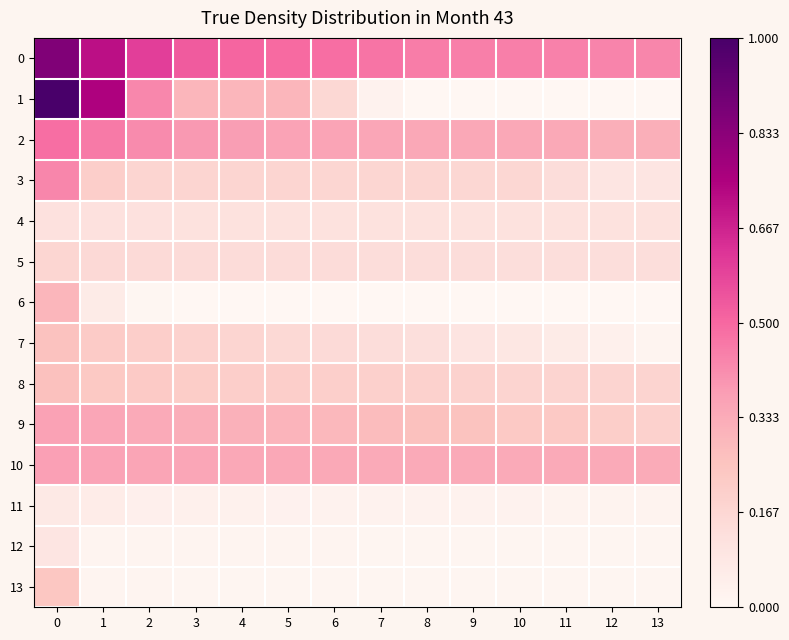

Reading left to right, what are all the values shown in this chart?

0: 0=0.9	1=0.7	2=0.6	3=0.5	4=0.5	5=0.5	6=0.5	7=0.5	8=0.5	9=0.4	10=0.4	11=0.4	12=0.4	13=0.4
1: 0=1.0	1=0.7	2=0.4	3=0.3	4=0.3	5=0.3	6=0.2	7=0.0	8=0.0	9=0.0	10=0.0	11=0.0	12=0.0	13=0.0
2: 0=0.5	1=0.5	2=0.4	3=0.4	4=0.4	5=0.4	6=0.4	7=0.3	8=0.3	9=0.3	10=0.3	11=0.3	12=0.3	13=0.3
3: 0=0.4	1=0.2	2=0.2	3=0.2	4=0.2	5=0.2	6=0.2	7=0.2	8=0.2	9=0.2	10=0.2	11=0.1	12=0.1	13=0.1
4: 0=0.1	1=0.1	2=0.1	3=0.1	4=0.1	5=0.1	6=0.1	7=0.1	8=0.1	9=0.1	10=0.1	11=0.1	12=0.1	13=0.1
5: 0=0.2	1=0.2	2=0.1	3=0.1	4=0.1	5=0.1	6=0.1	7=0.1	8=0.1	9=0.1	10=0.1	11=0.1	12=0.1	13=0.1
6: 0=0.3	1=0.1	2=0.0	3=0.0	4=0.0	5=0.0	6=0.0	7=0.0	8=0.0	9=0.0	10=0.0	11=0.0	12=0.0	13=0.0
7: 0=0.3	1=0.2	2=0.2	3=0.2	4=0.2	5=0.2	6=0.2	7=0.1	8=0.1	9=0.1	10=0.1	11=0.1	12=0.0	13=0.0
8: 0=0.3	1=0.2	2=0.2	3=0.2	4=0.2	5=0.2	6=0.2	7=0.2	8=0.2	9=0.2	10=0.2	11=0.2	12=0.2	13=0.2
9: 0=0.4	1=0.4	2=0.3	3=0.3	4=0.3	5=0.3	6=0.3	7=0.3	8=0.3	9=0.3	10=0.2	11=0.2	12=0.2	13=0.2
10: 0=0.4	1=0.4	2=0.4	3=0.3	4=0.3	5=0.3	6=0.3	7=0.3	8=0.3	9=0.3	10=0.3	11=0.3	12=0.3	13=0.3
11: 0=0.1	1=0.1	2=0.0	3=0.0	4=0.0	5=0.0	6=0.0	7=0.0	8=0.0	9=0.0	10=0.0	11=0.0	12=0.0	13=0.0
12: 0=0.1	1=0.0	2=0.0	3=0.0	4=0.0	5=0.0	6=0.0	7=0.0	8=0.0	9=0.0	10=0.0	11=0.0	12=0.0	13=0.0
13: 0=0.2	1=0.0	2=0.0	3=0.0	4=0.0	5=0.0	6=0.0	7=0.0	8=0.0	9=0.0	10=0.0	11=0.0	12=0.0	13=0.0